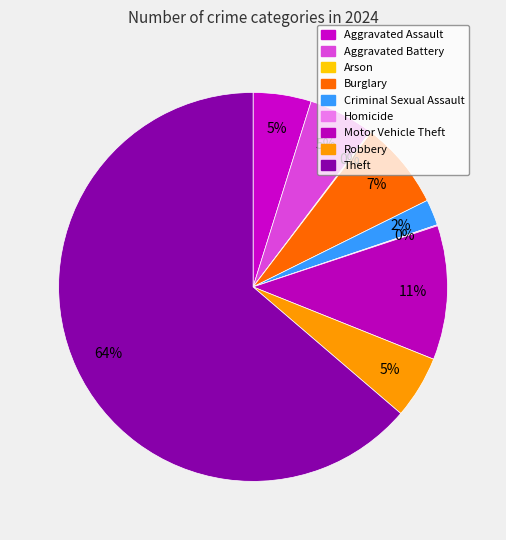

How many segments does this pie chart have?

9